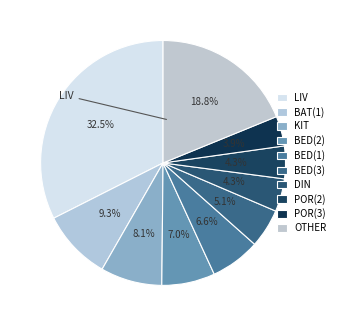

Combined, do BED(3) and BAT(1) account for over 50%?

No